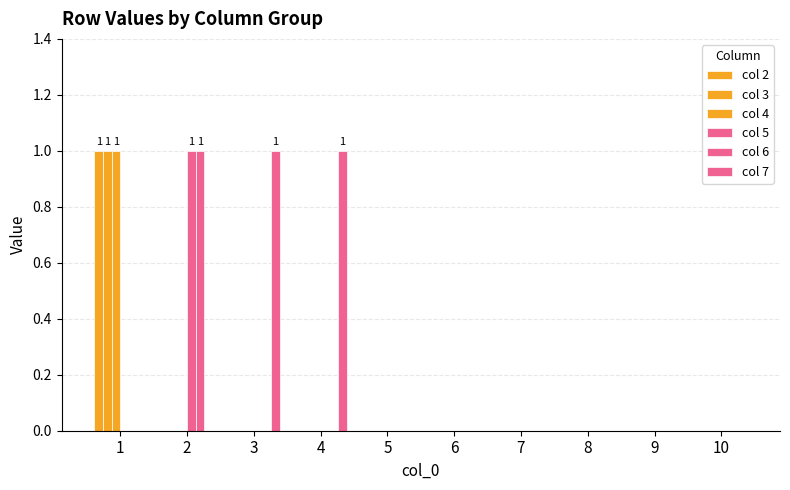

How many distinct data groups are displayed?

6